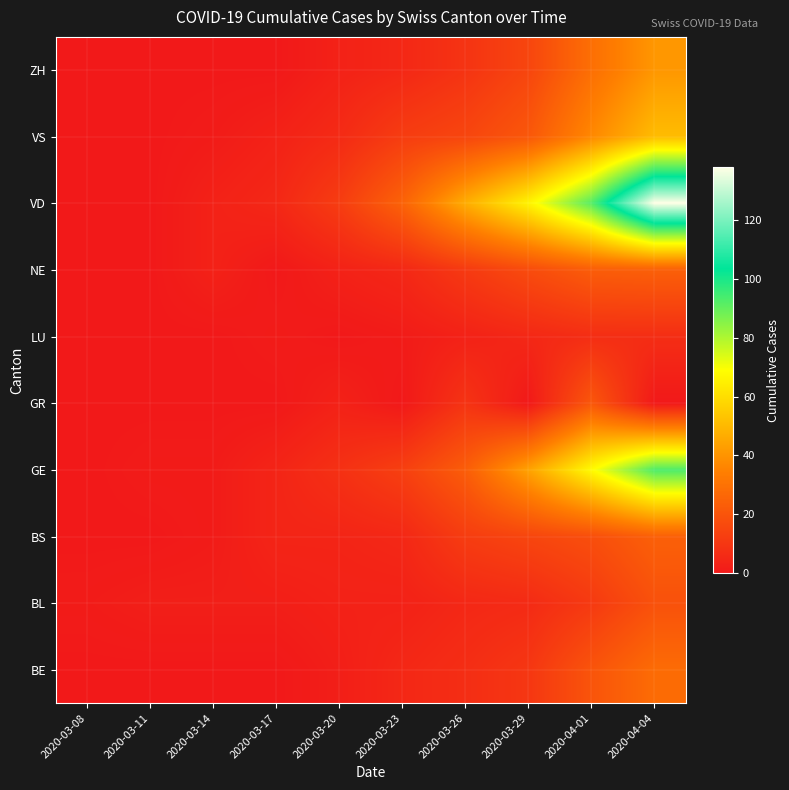

Which has a higher value, 2020-03-11 or 2020-03-23?

2020-03-23